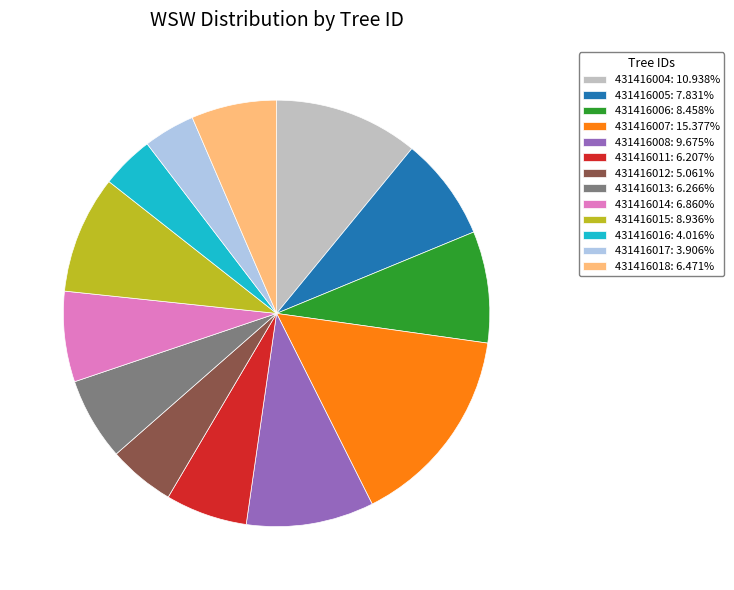

Does 431416007 account for over 50% of the chart?

No